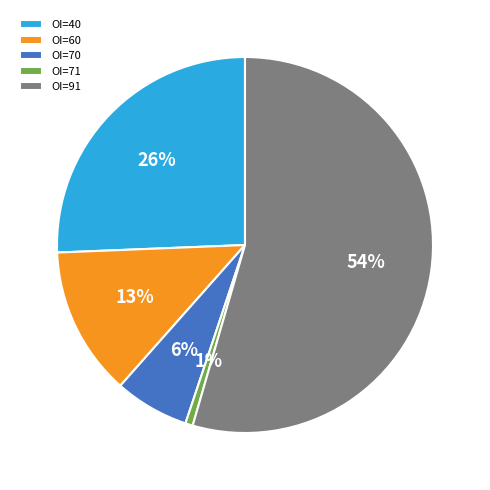

Does any single category account for the majority?

Yes